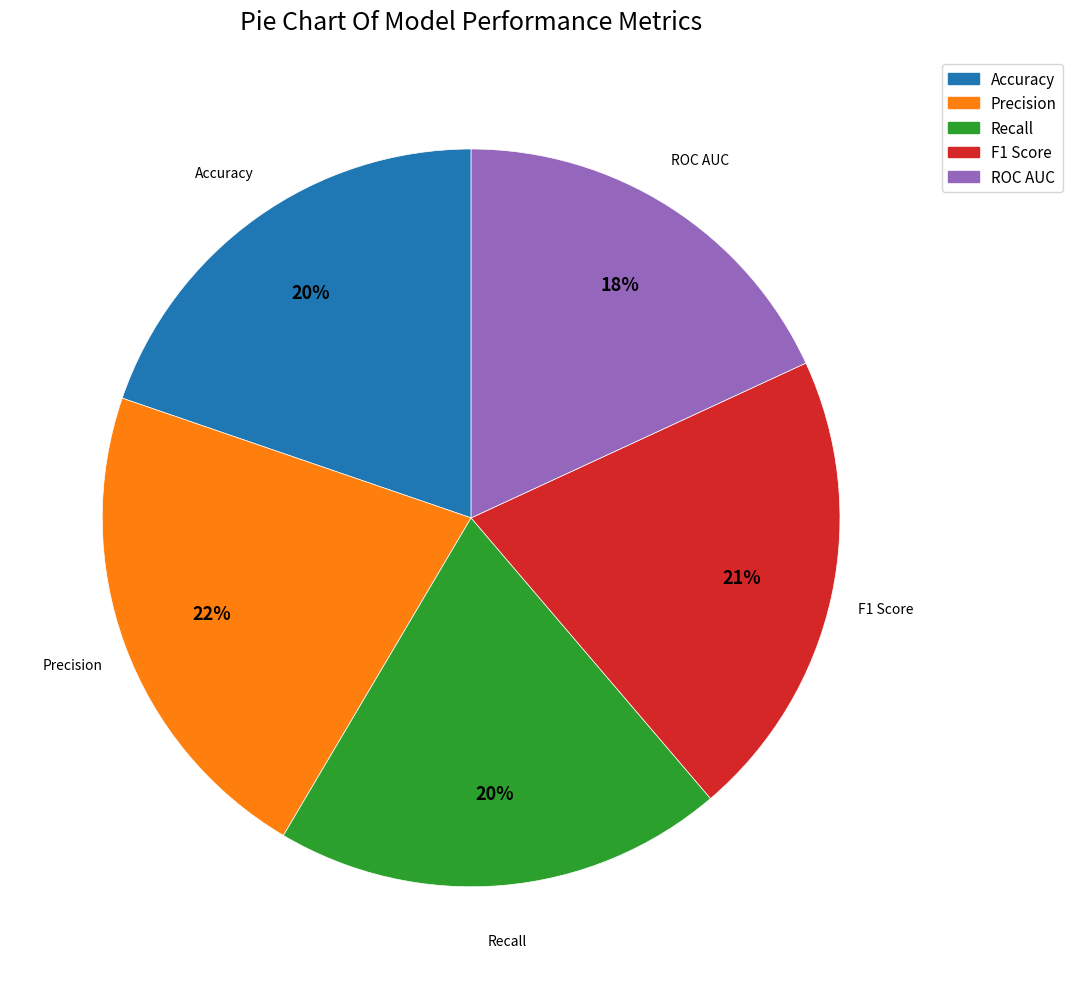

What percentage is the ROC AUC slice, to the nearest percent?

18%